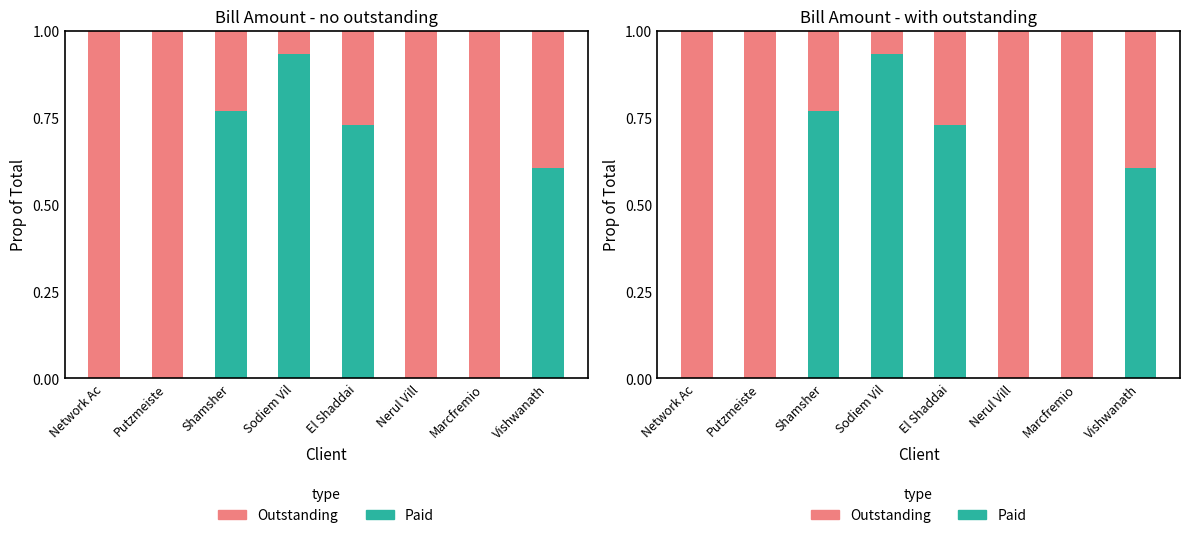

The Paid series shows 0.8 at Shamsher. True or false?

True